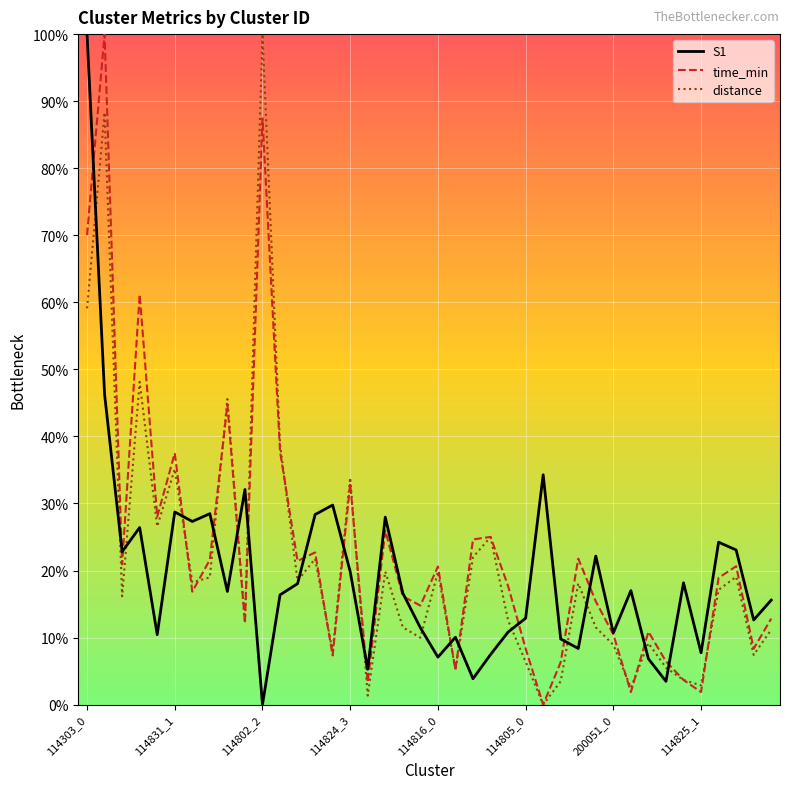

What is the highest value of the distance series?

100.0